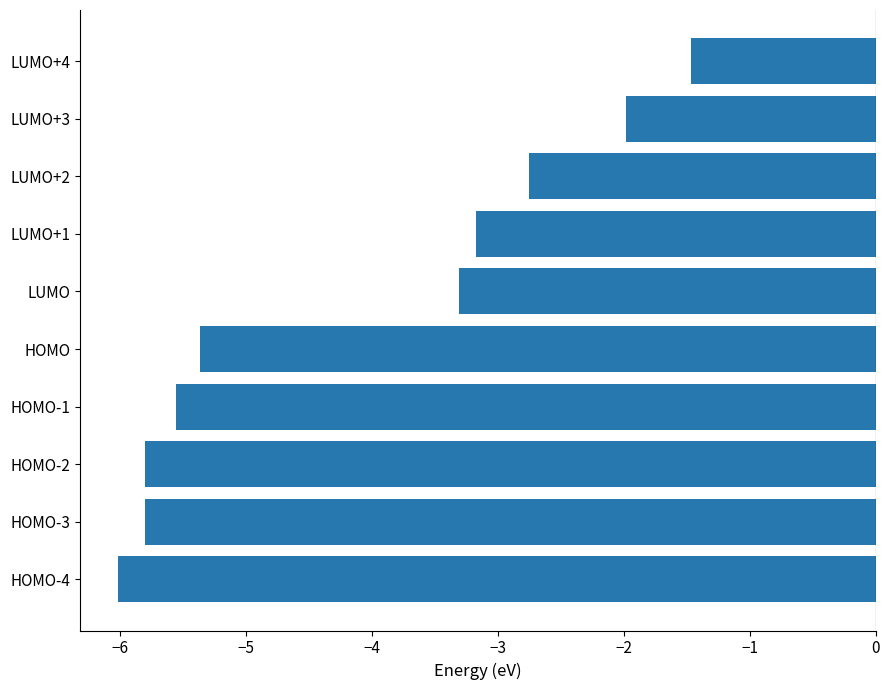

Reading top to bottom, extract all data points from this chart.

LUMO+4=-1.5	LUMO+3=-2.0	LUMO+2=-2.7	LUMO+1=-3.2	LUMO=-3.3	HOMO=-5.4	HOMO-1=-5.6	HOMO-2=-5.8	HOMO-3=-5.8	HOMO-4=-6.0